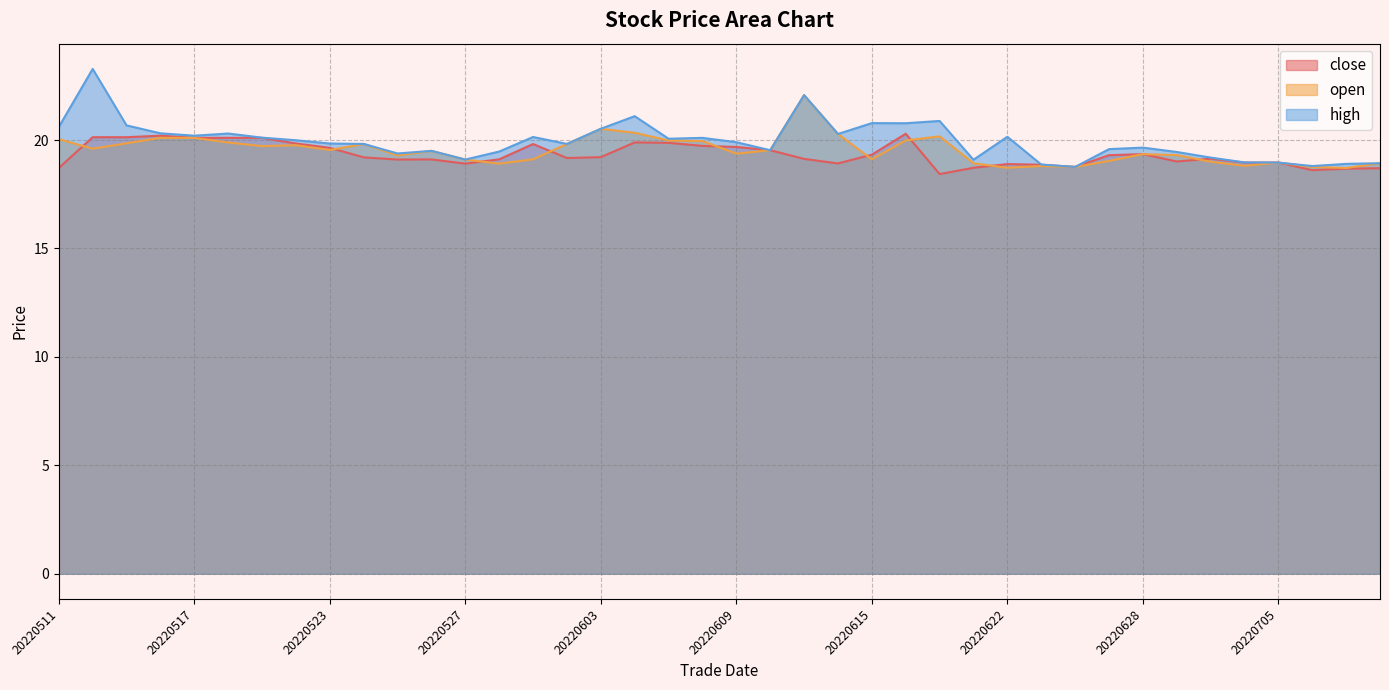

What is the difference between the open values at 20220517 and 20220628?

0.8